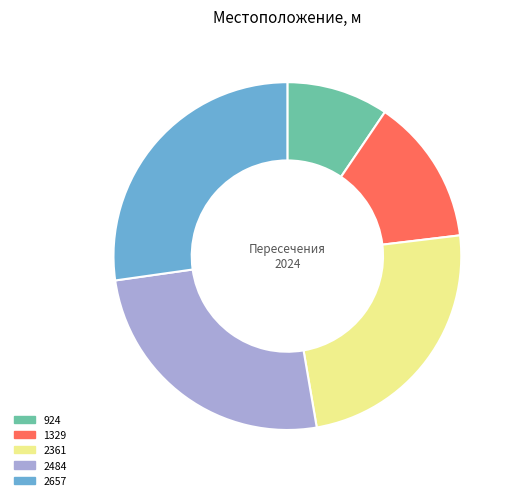

Rank the categories by value from lowest to highest.

924, 1329, 2361, 2484, 2657